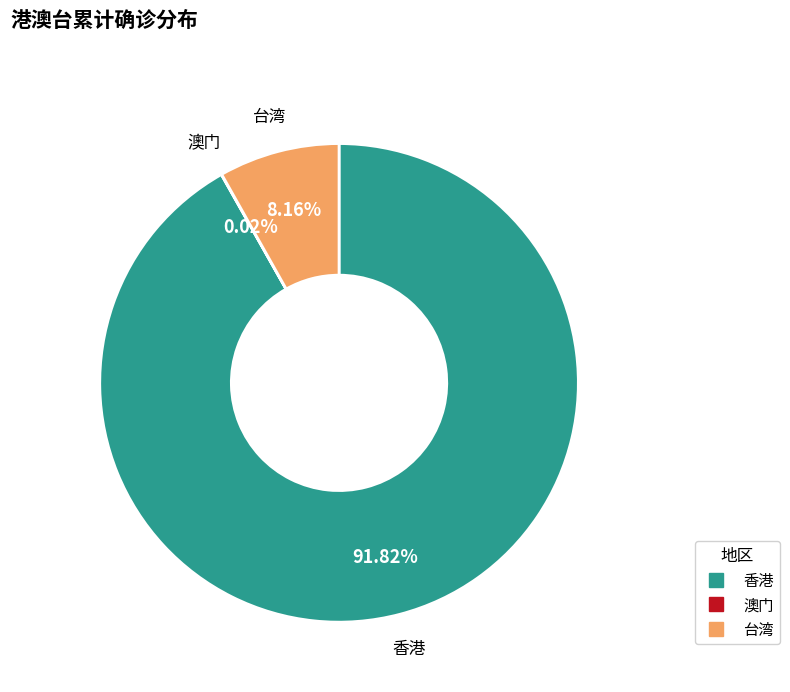

Which slice is the largest?

香港